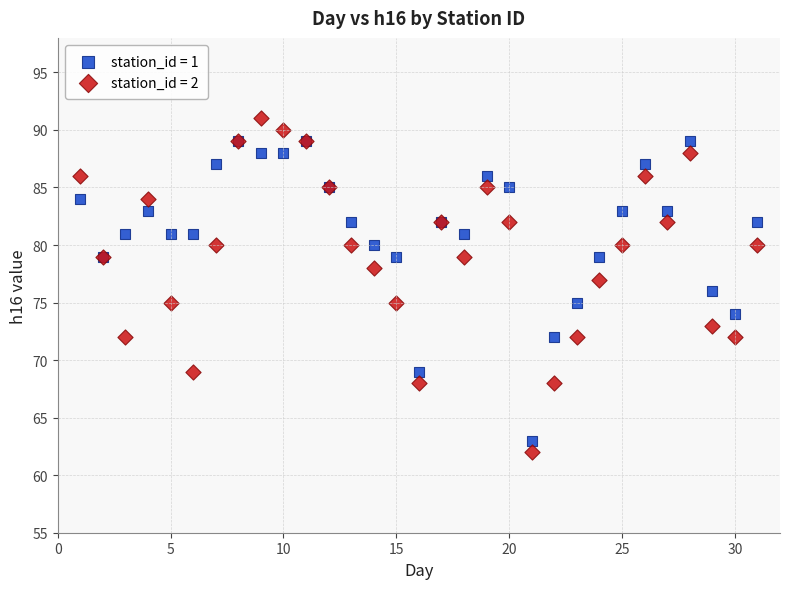

What are all the series names shown in the legend?

station_id = 1, station_id = 2